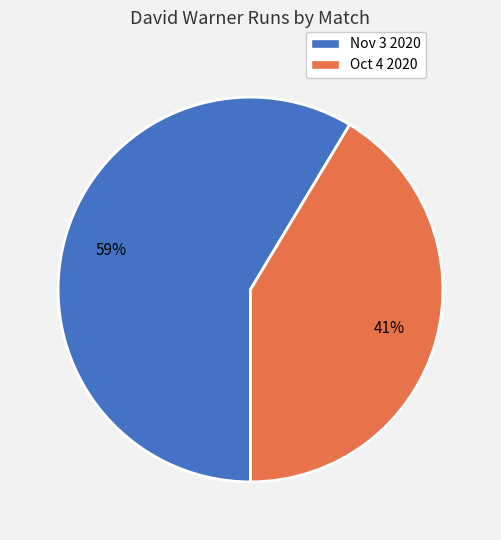

How many segments does this pie chart have?

2